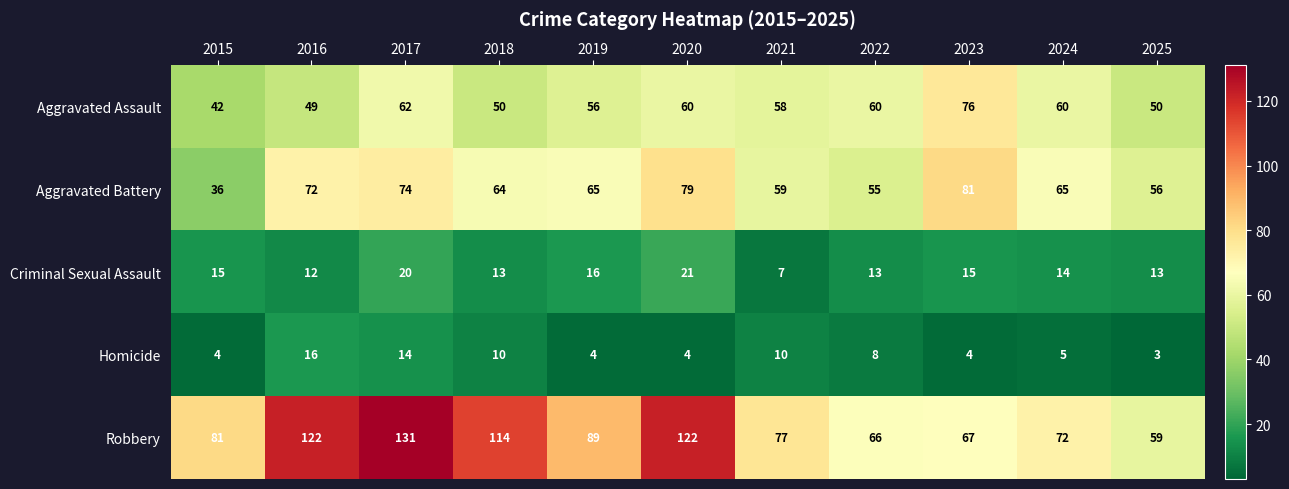

Read the Robbery value at 2021, to the nearest 10.

80